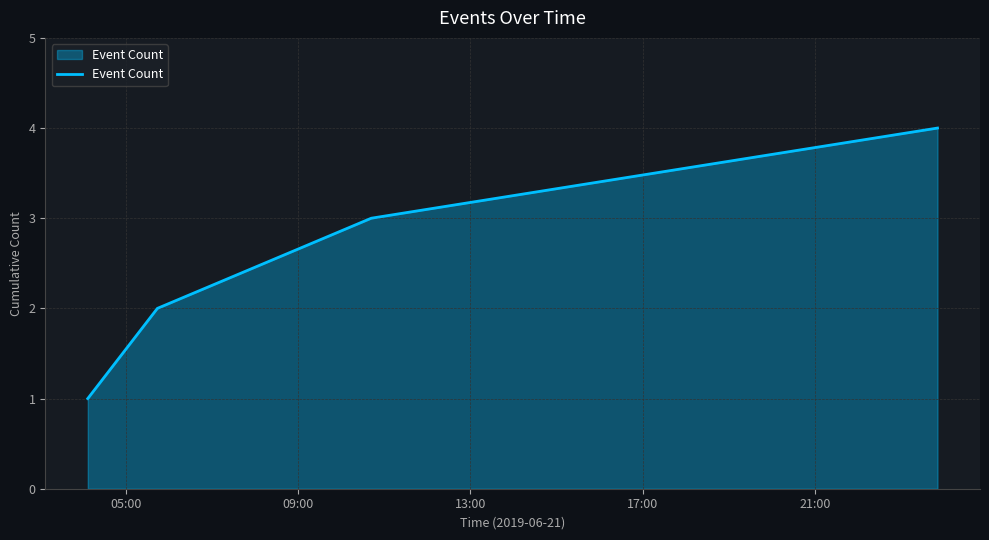

What is the sum of all values?

10